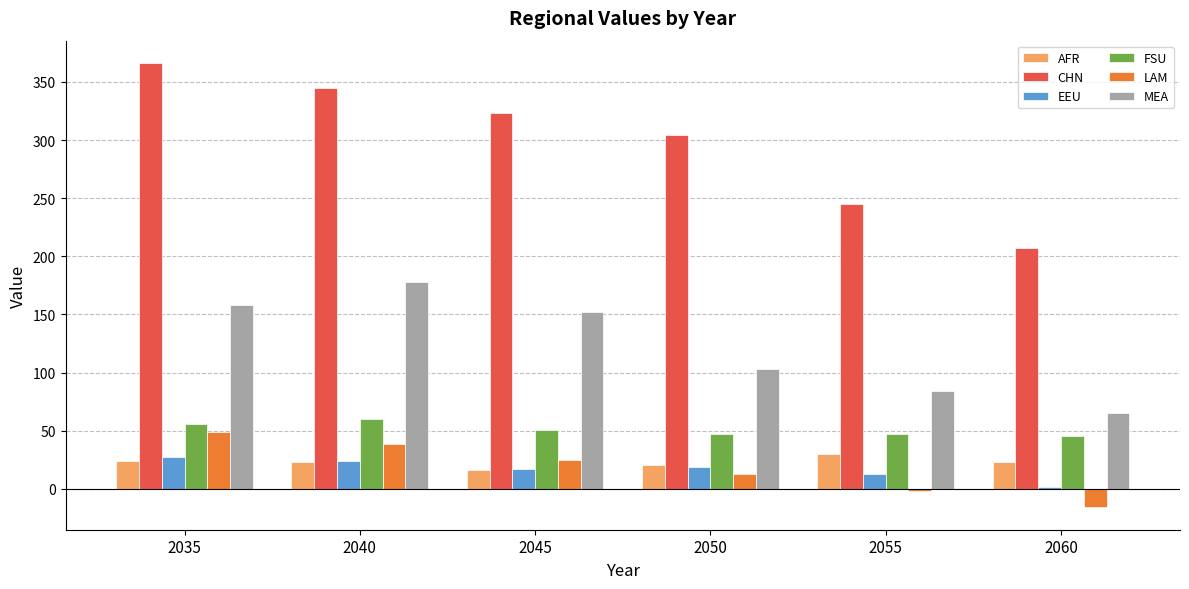

What is the average value of the EEU series?

17.0